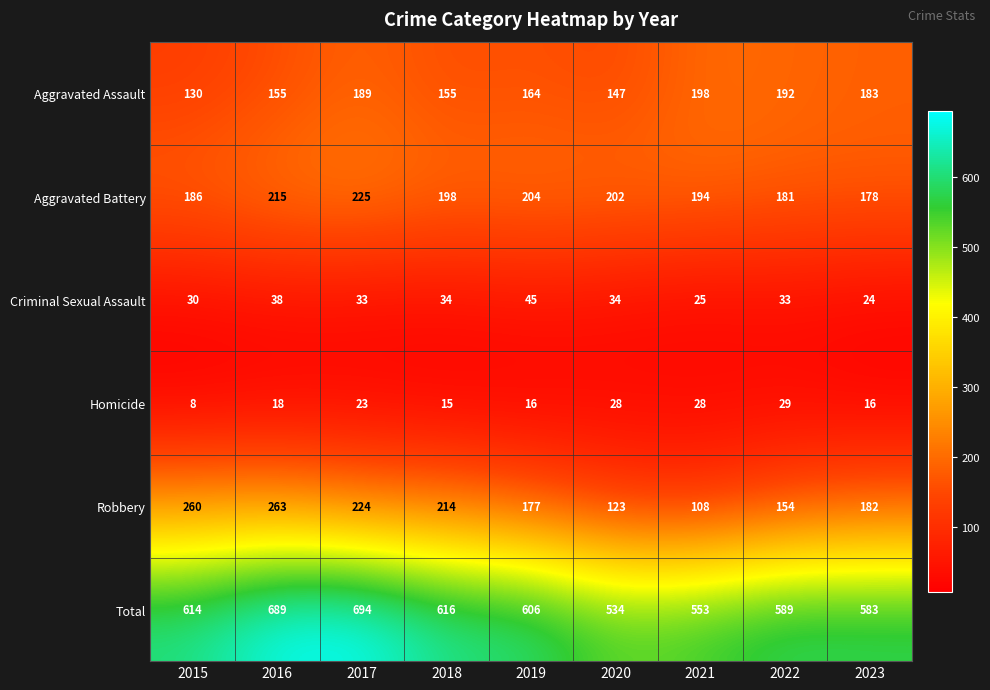

How many distinct data groups are displayed?

6